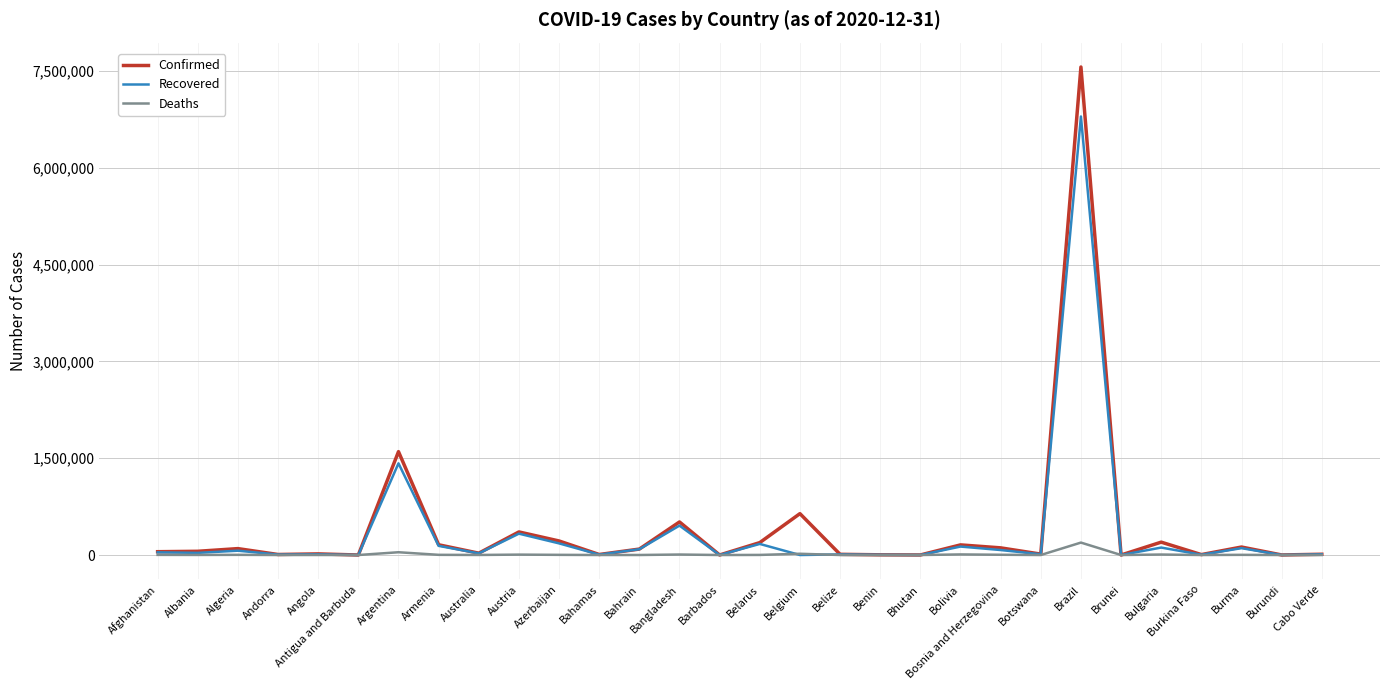

What is the difference between the Recovered values at Azerbaijan and Australia?

154538